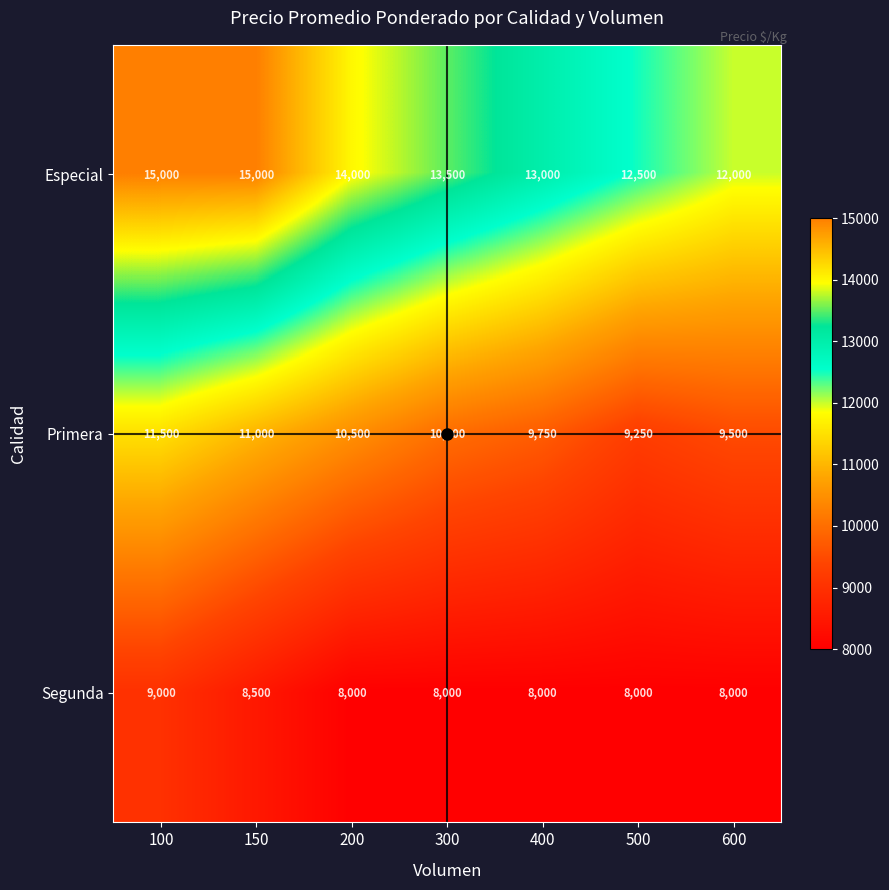

Which series has the widest spread of values?

Especial